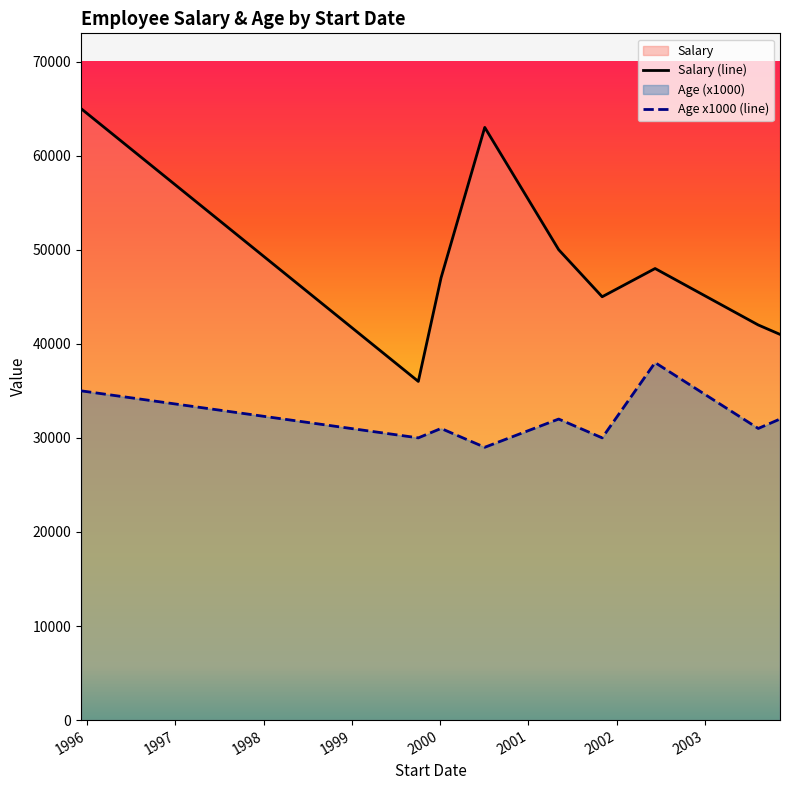

True or false: Salary has more than 0 interior local peaks.

True